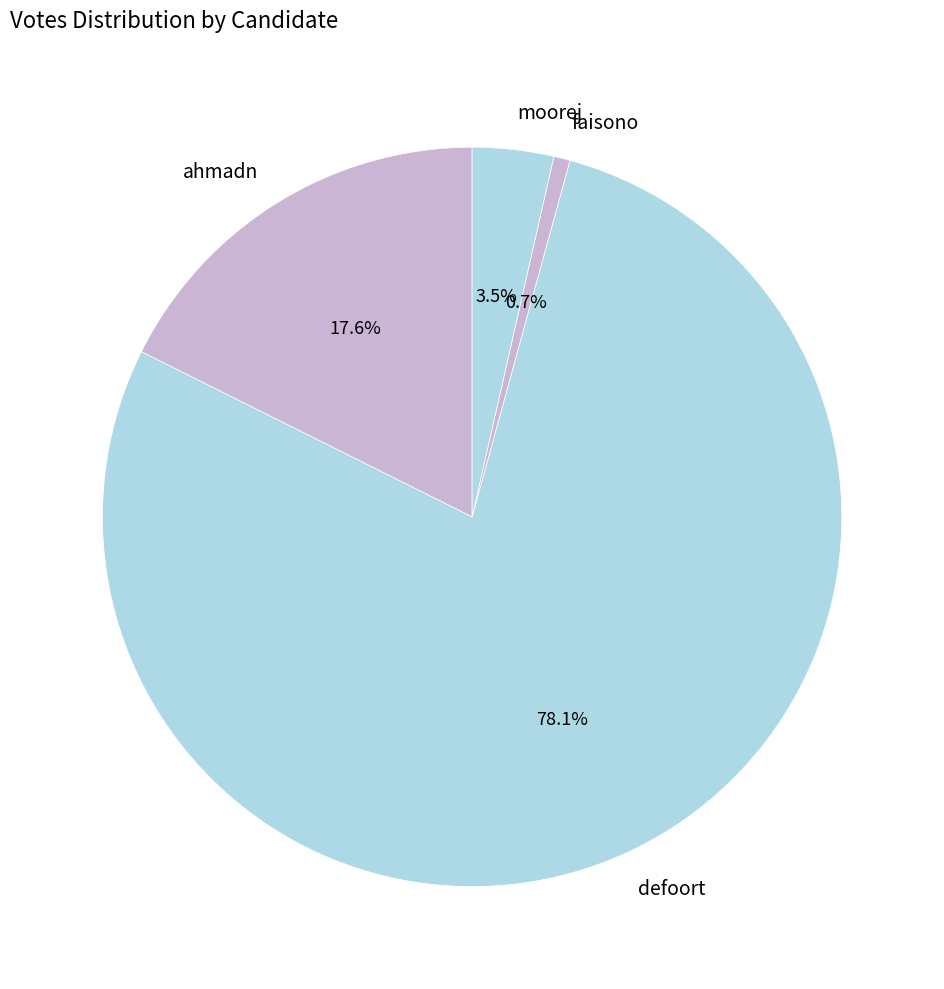

What percentage is NOT represented by moorej?

96.5%